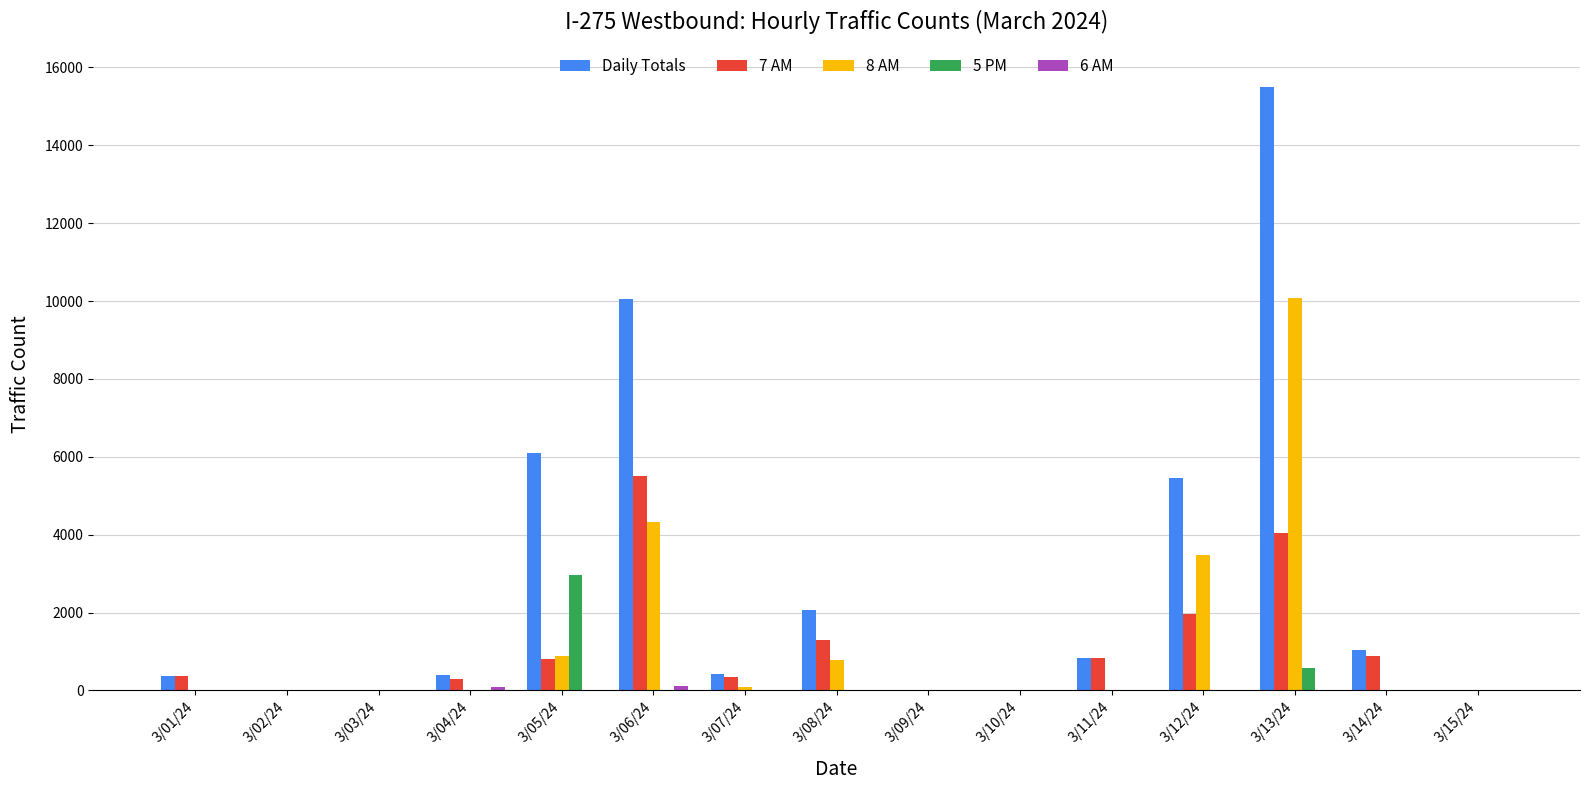

What is the spread (max minus min) of values at 3/12/24?

5457.2